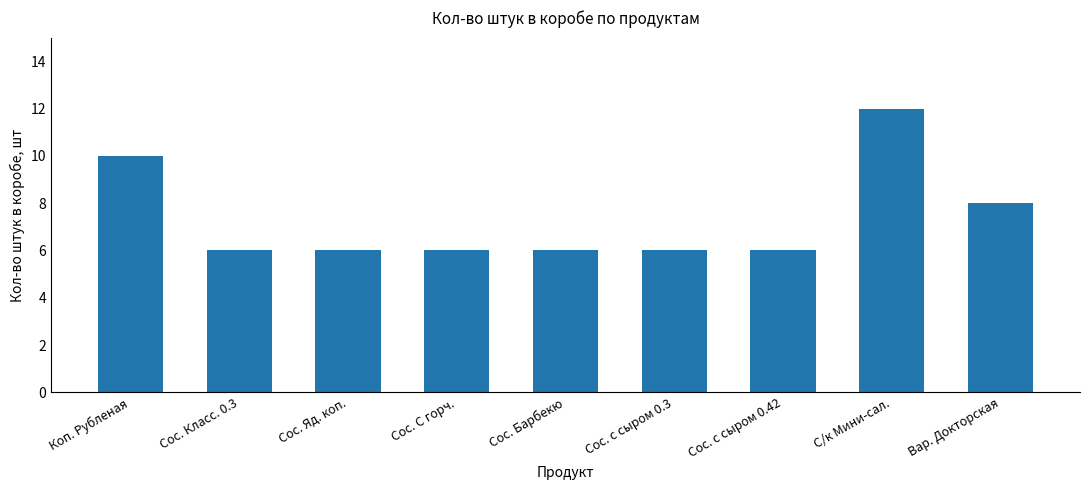

How many categories are shown in the chart?

9